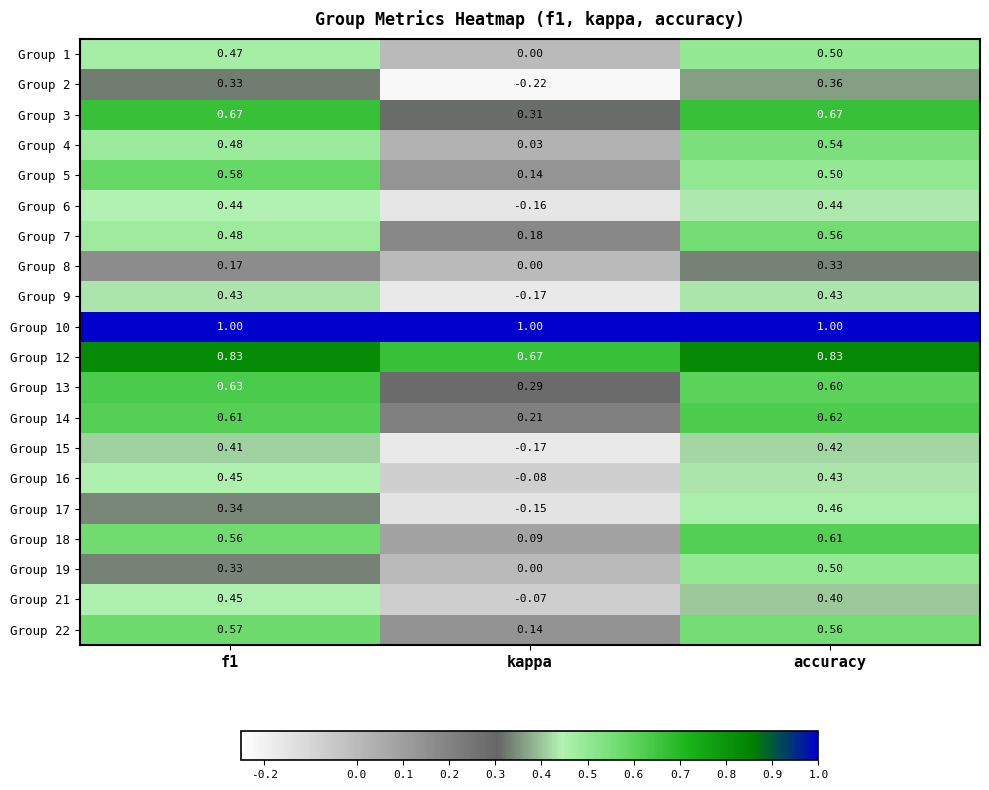

Where is Group 13 nearest to the value 0?

kappa